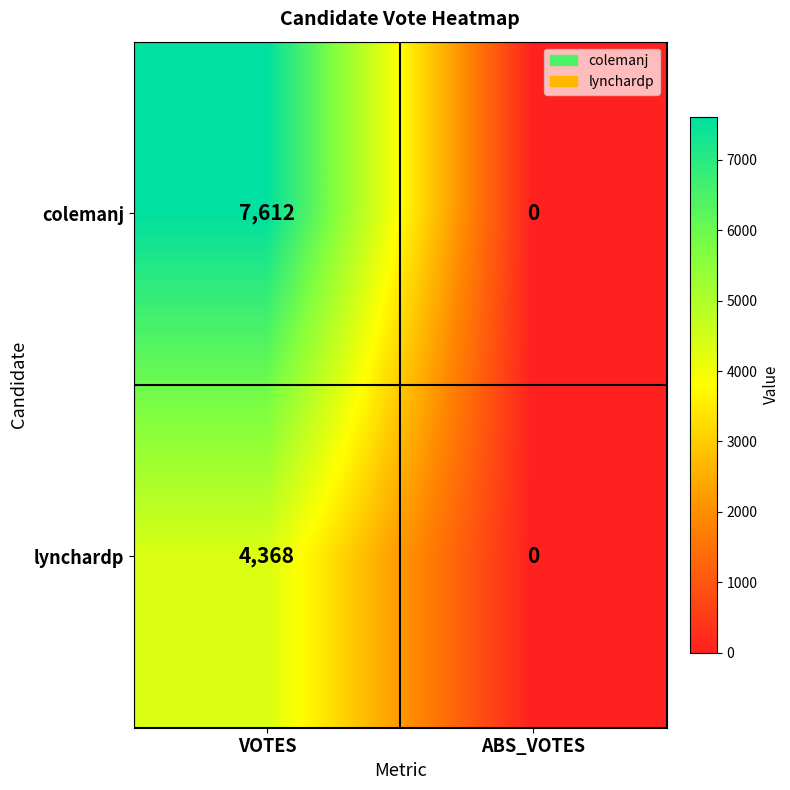

True or false: colemanj has a value of 7612 at VOTES.

True